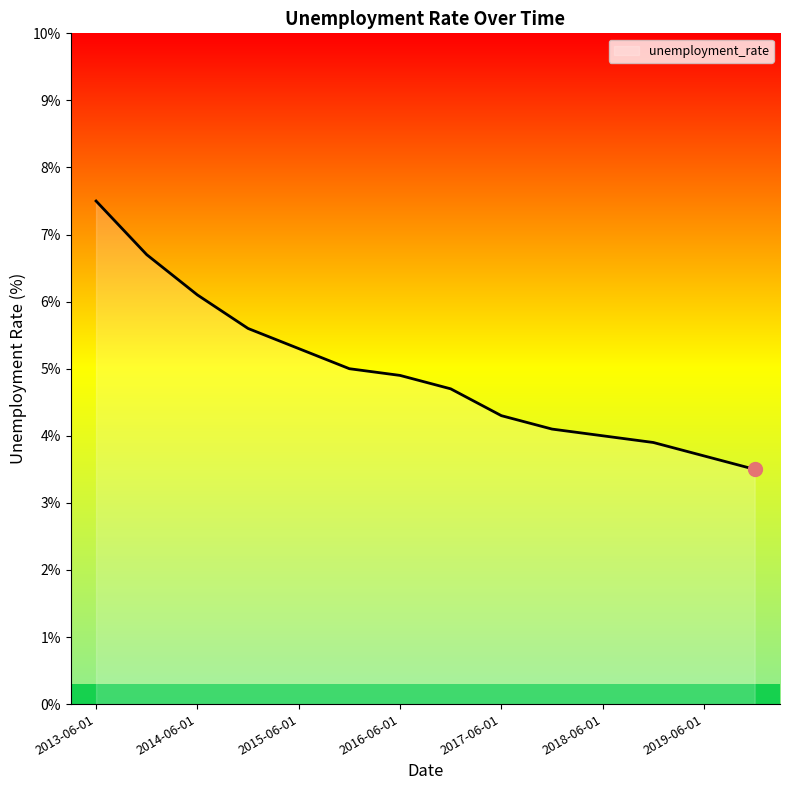

What is the minimum value shown in the chart?

3.5